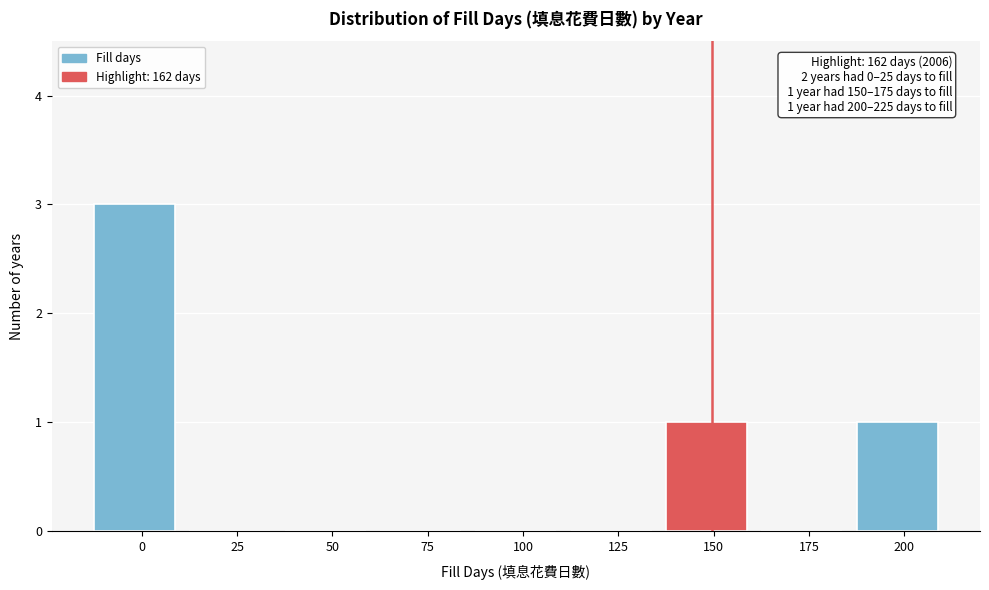

Reading left to right, extract all data points from this chart.

0=3	25=0	50=0	75=0	100=0	125=0	150=1	175=0	200=1